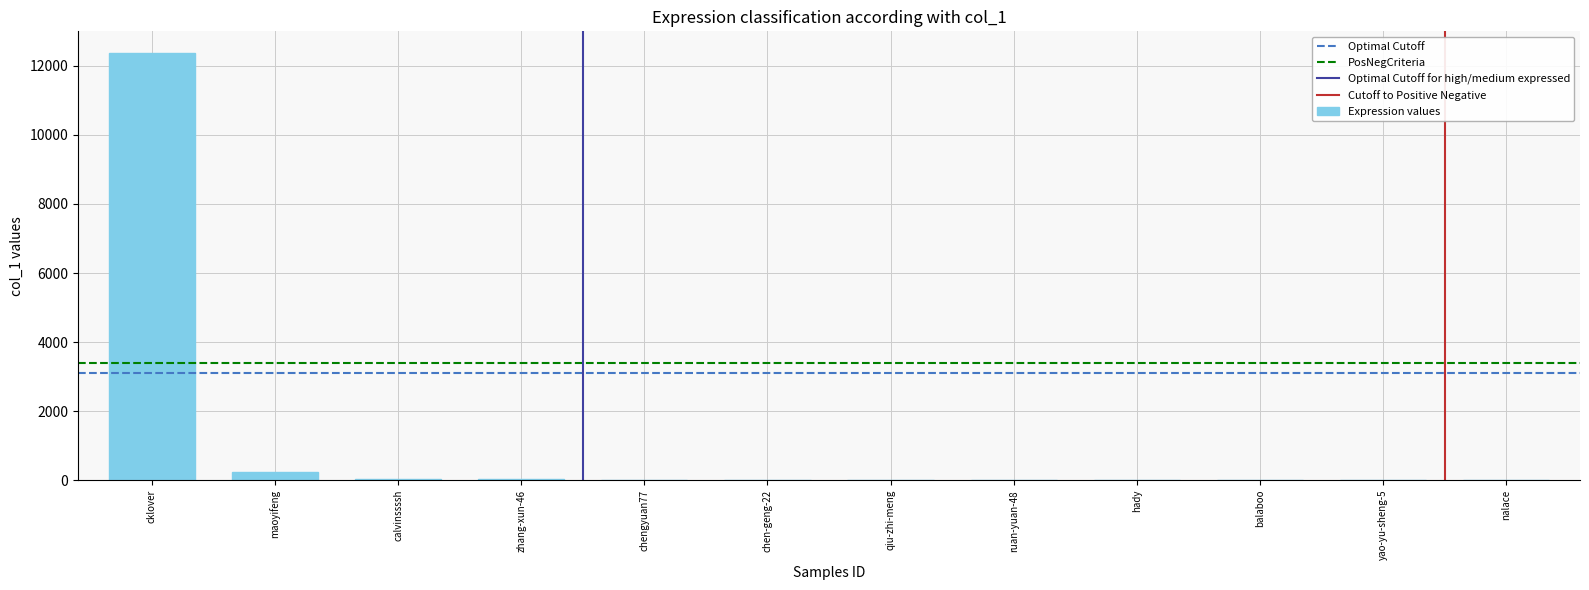

What is the change in value from cklover to nalace?

-12380